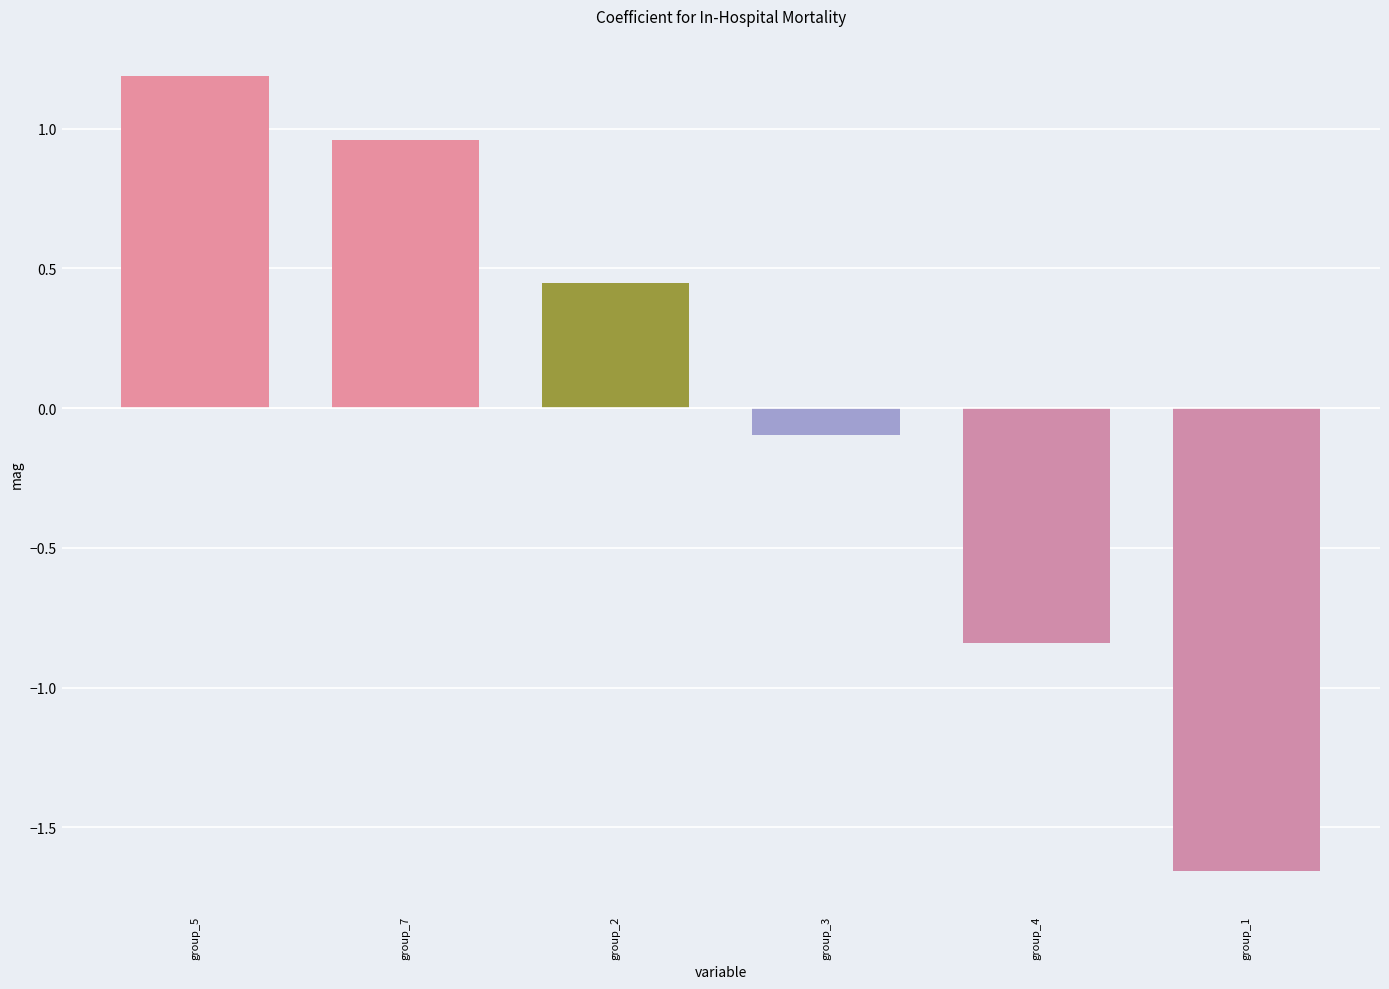

Rank the categories by value from lowest to highest.

group_1, group_4, group_3, group_2, group_7, group_5